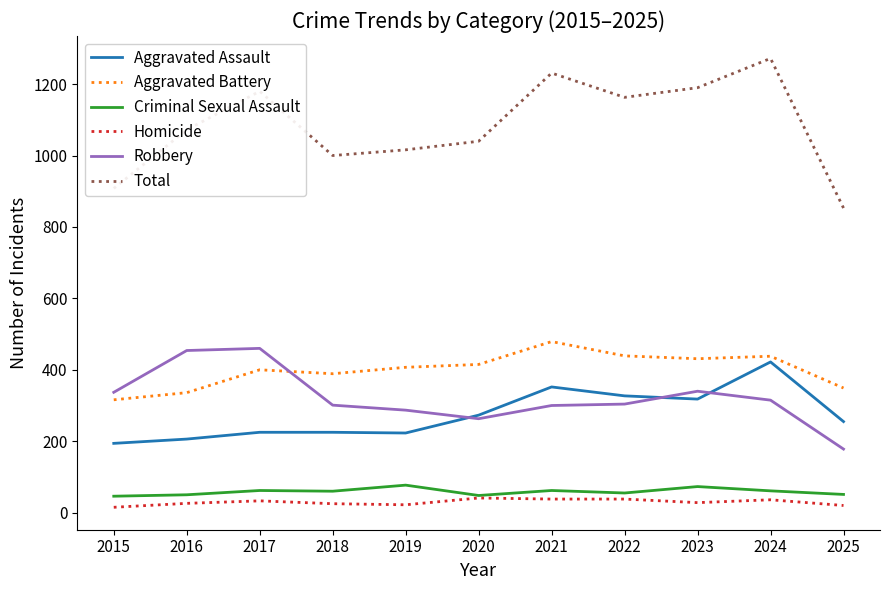

True or false: Criminal Sexual Assault has more than 1 points higher than both neighbors.

True